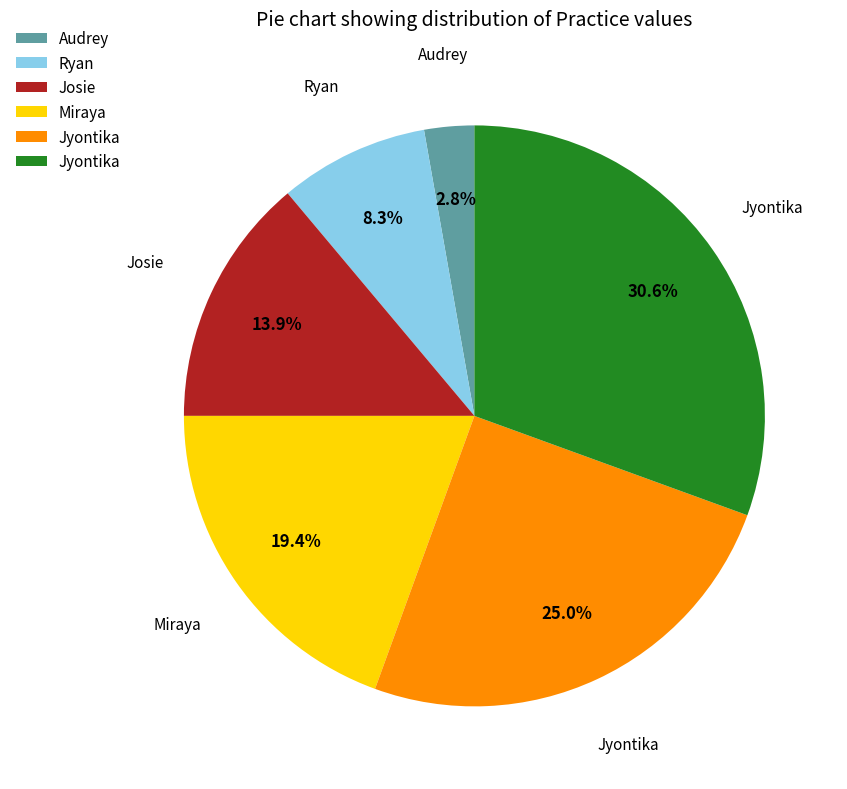

Is there any slice that represents more than half of the pie?

No